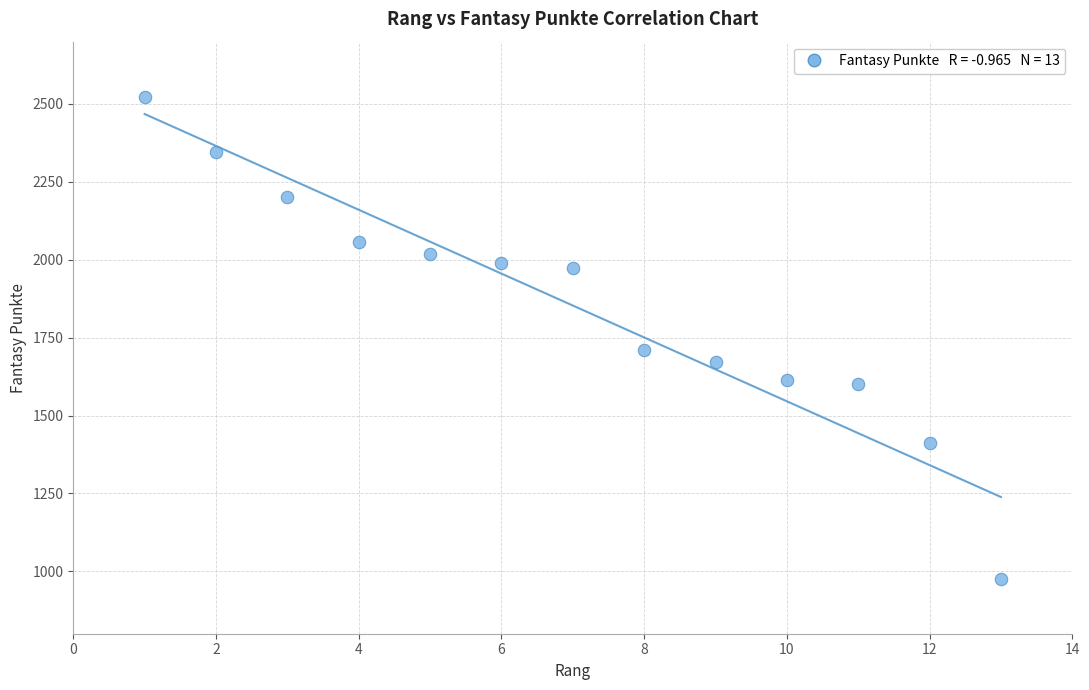

What is the range of Y values (max minus min)?

1547